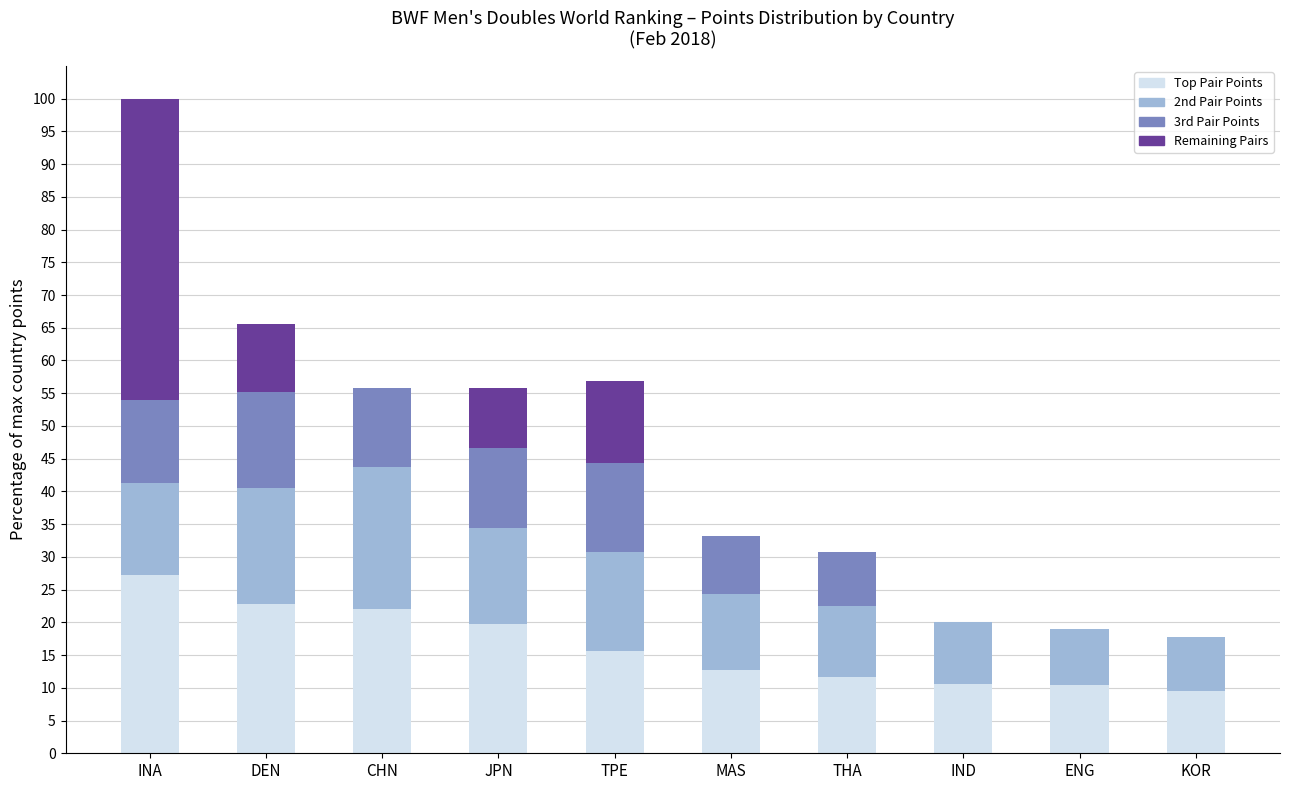

Is it true that Top Pair Points equals 27.2 at INA?

True